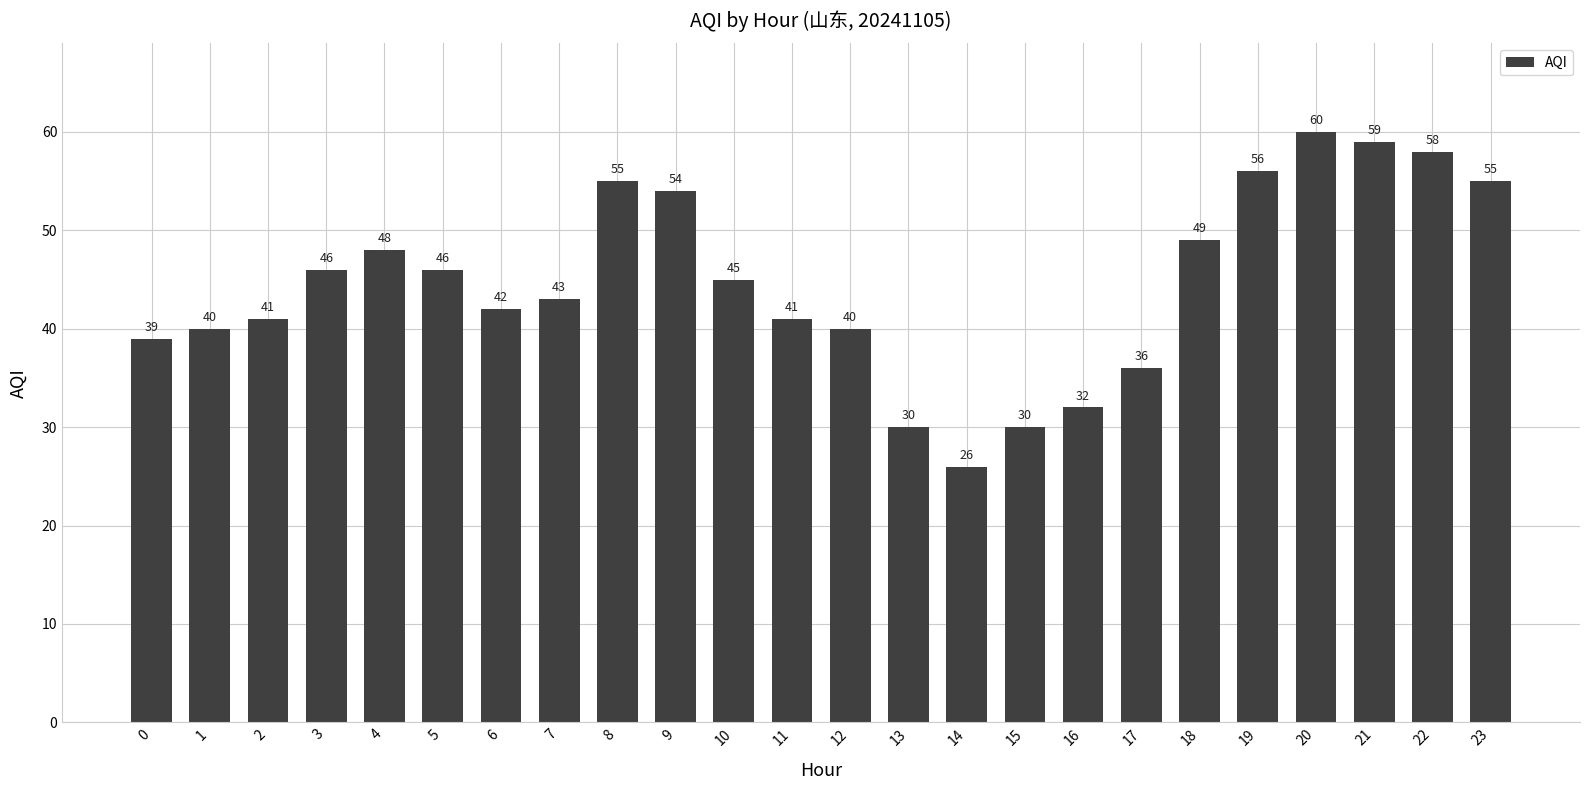

Count the number of categories in the chart.

24